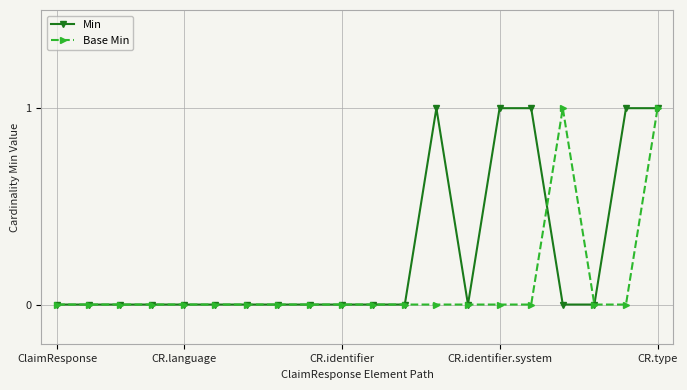

Which series has the largest total across all categories?

Min